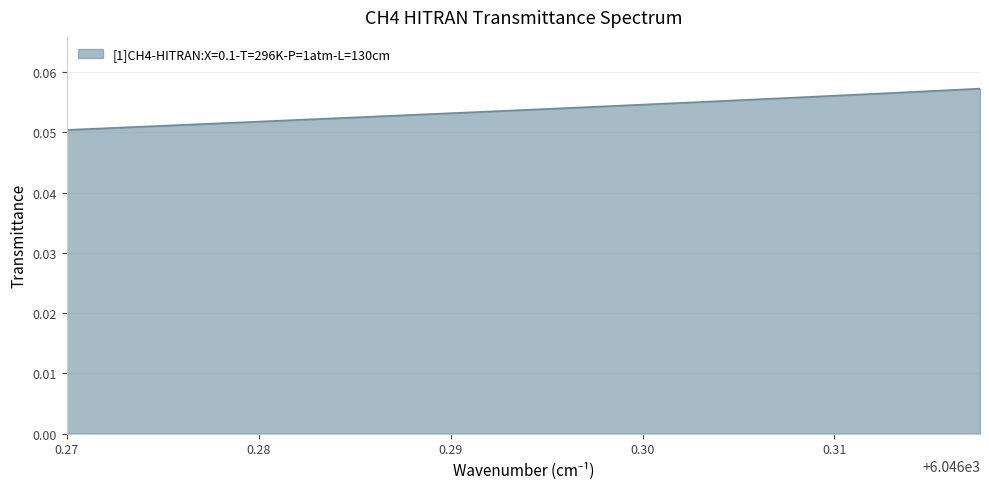

What is the greatest value displayed?

0.1